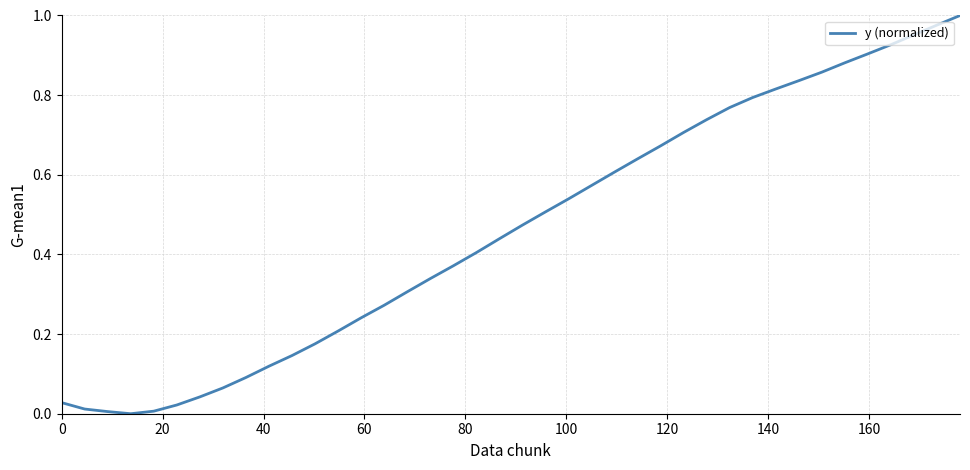

How many lines are shown in the chart?

1